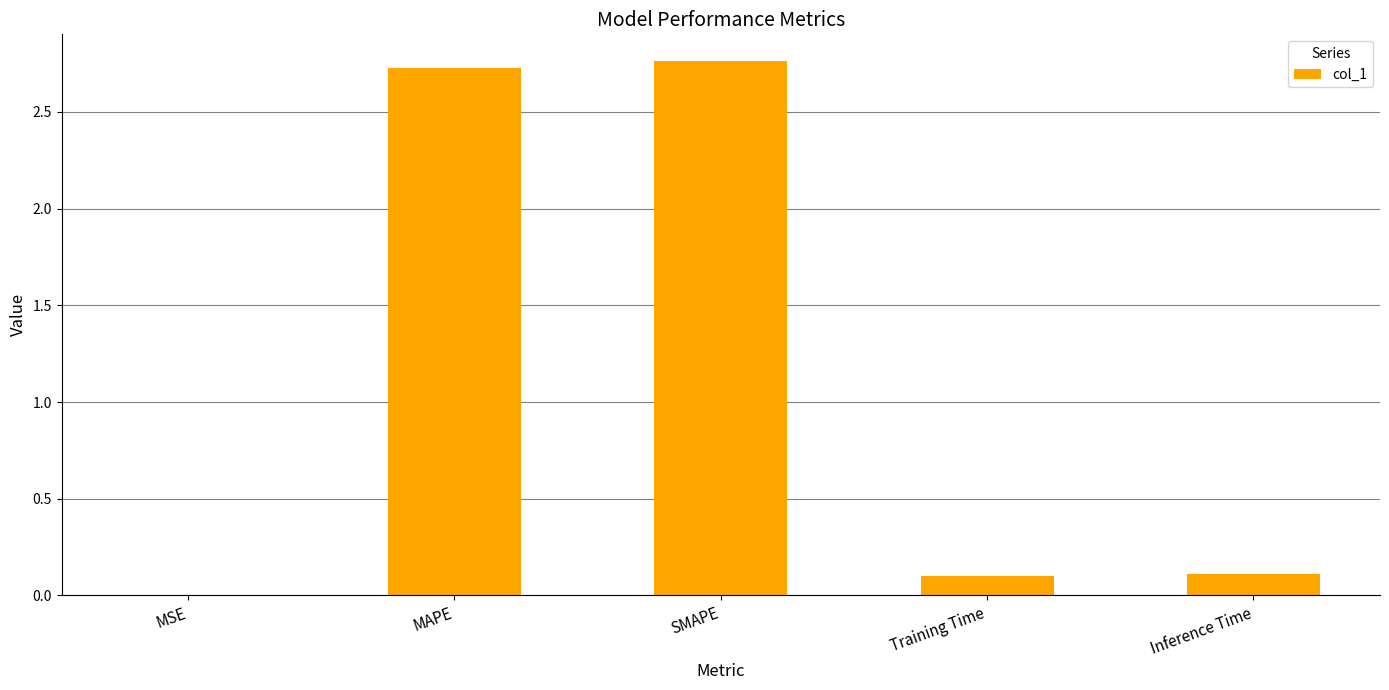

What is the sum of all values?

5.7